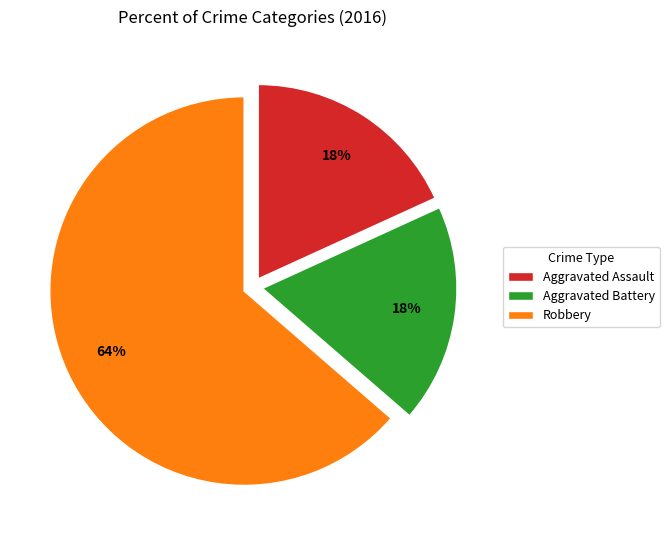

To the nearest percent, what is the average slice percentage?

33%